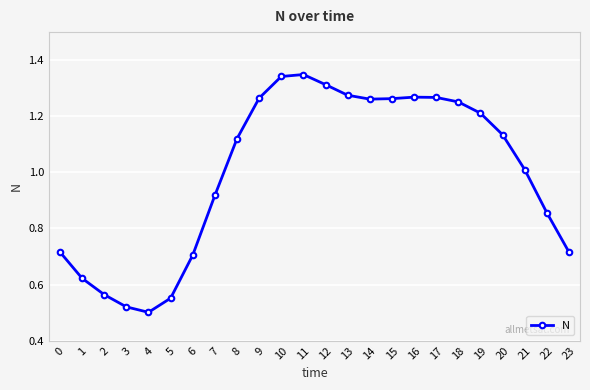

Between 1 and 19, which is larger?

19